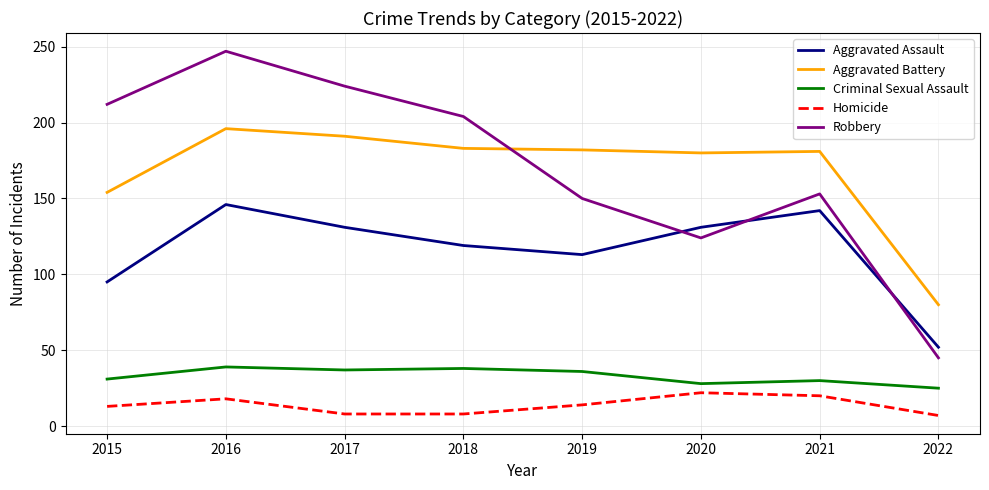

What is the total value across all series at 2020?

485